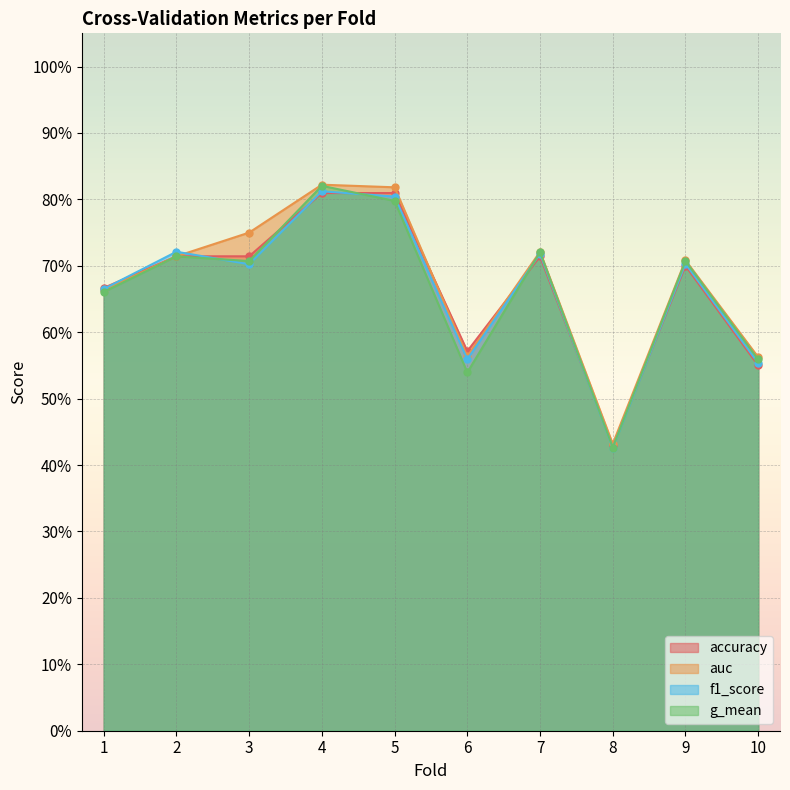

How many lines are shown in the chart?

4